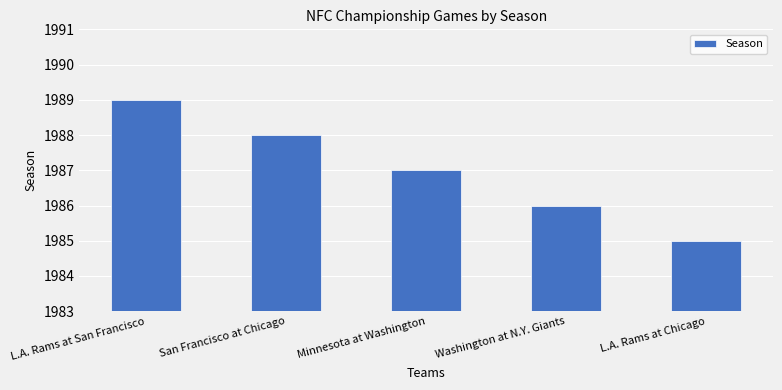

List the labels in order of value, largest first.

L.A. Rams at San Francisco, San Francisco at Chicago, Minnesota at Washington, Washington at N.Y. Giants, L.A. Rams at Chicago